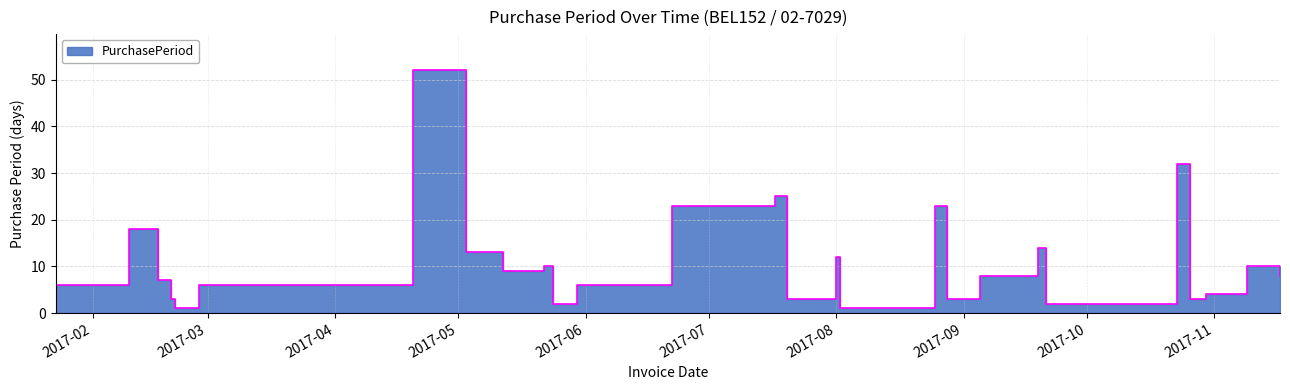

What is the label of the 1st point from the right?

2017-11-17